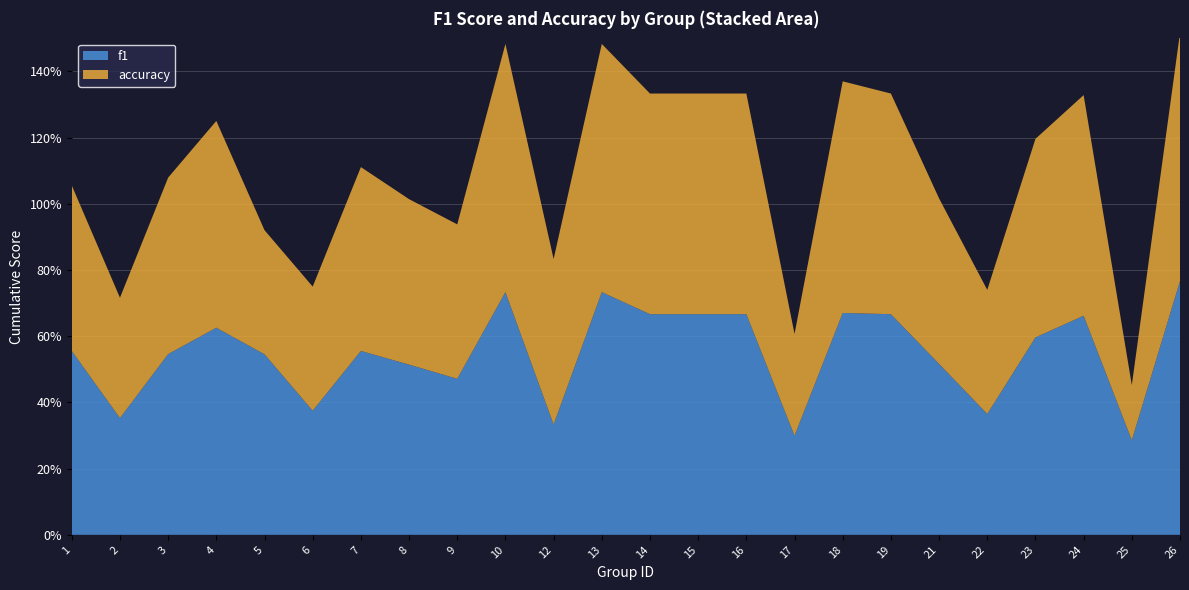

Reading left to right, extract all data points from this chart.

f1: 0.6	0.4	0.5	0.6	0.5	0.4	0.6	0.5	0.5	0.7	0.3	0.7	0.7	0.7	0.7	0.3	0.7	0.7	0.5	0.4	0.6	0.7	0.3	0.8
accuracy: 0.5	0.4	0.5	0.6	0.4	0.4	0.6	0.5	0.5	0.8	0.5	0.8	0.7	0.7	0.7	0.3	0.7	0.7	0.5	0.4	0.6	0.7	0.2	0.8